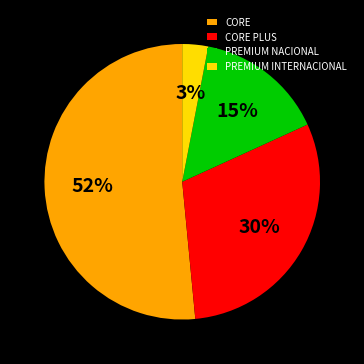

Which has a higher value, CORE or PREMIUM INTERNACIONAL?

CORE